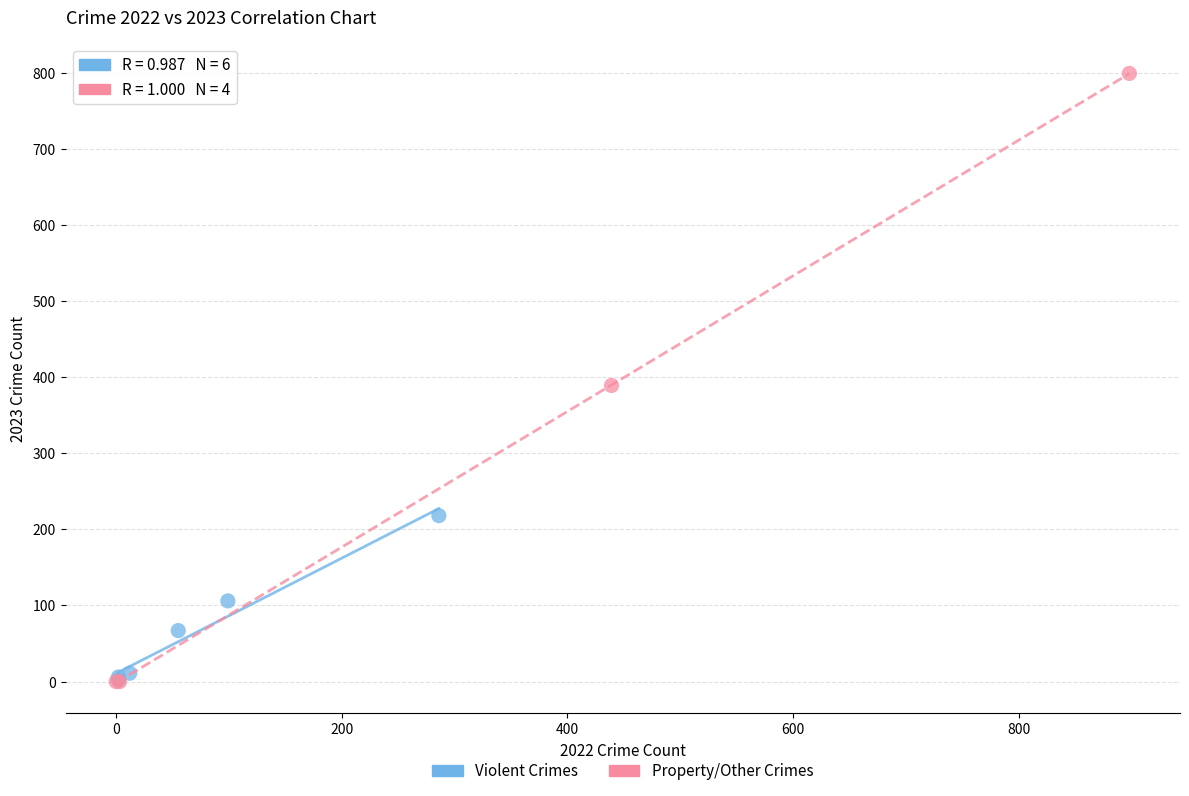

What are all the series names shown in the legend?

Violent Crimes, Property/Other Crimes